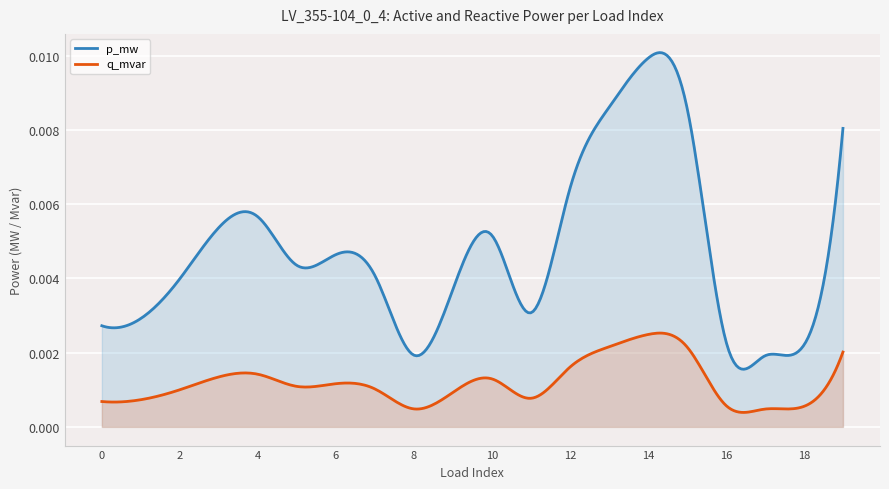

What are all the series names shown in the legend?

p_mw, q_mvar